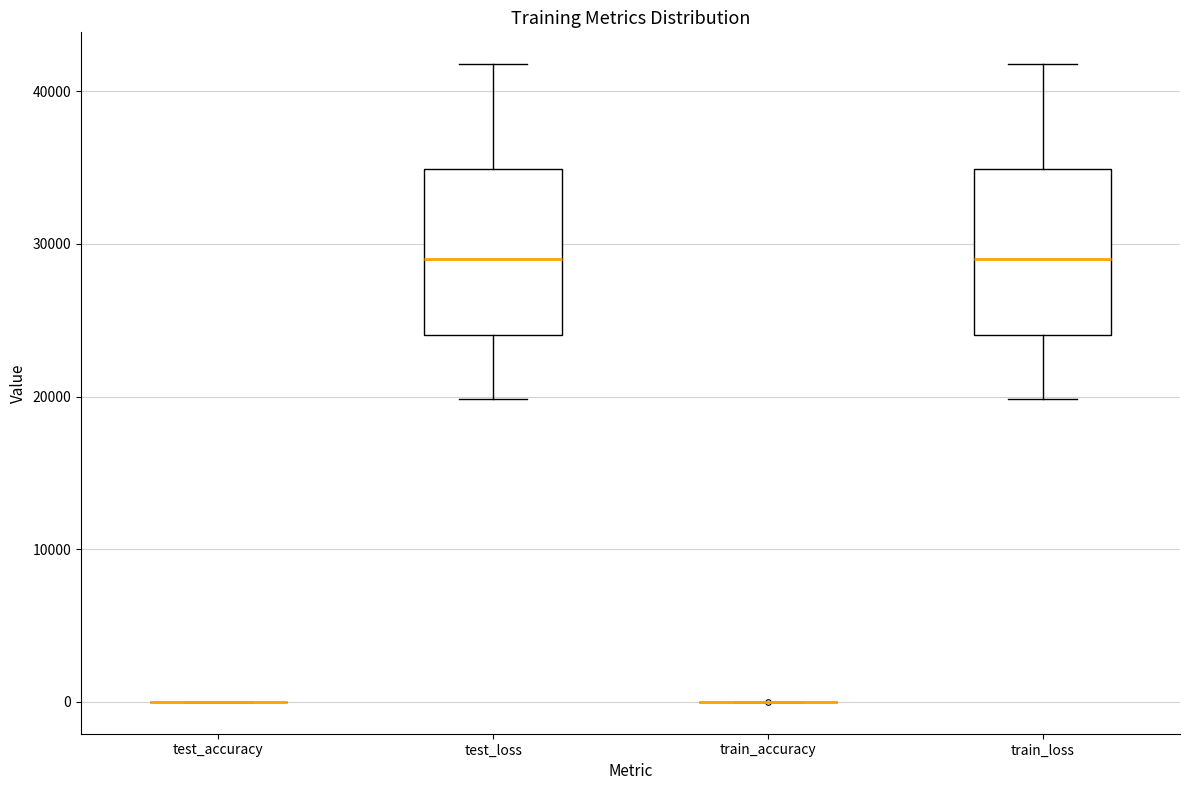

Reading left to right, read every box against the y-axis: the position of its median line, the range the box covers, and the ends of its whiskers. The values are not printed on the chart, so give them approximately, as read against the axis.

test_accuracy: box collapsed to a line at 0, whiskers 0 to 0
test_loss: median 29000, box 24000 to 35000, whiskers 20000 to 42000
train_accuracy: box collapsed to a line at 0, whiskers 0 to 0
train_loss: median 29000, box 24000 to 35000, whiskers 20000 to 42000